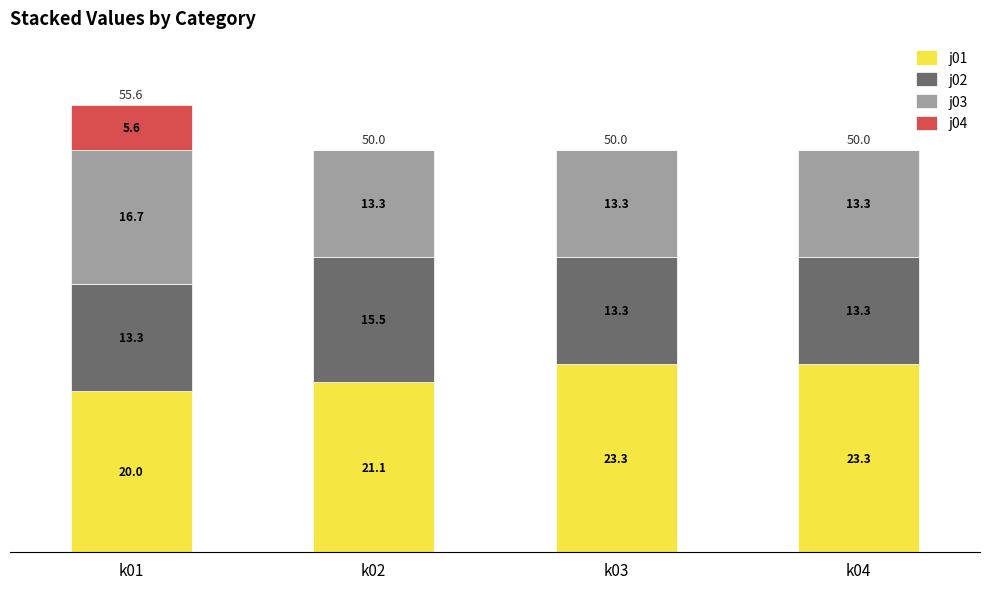

Count the number of data series in this chart.

4